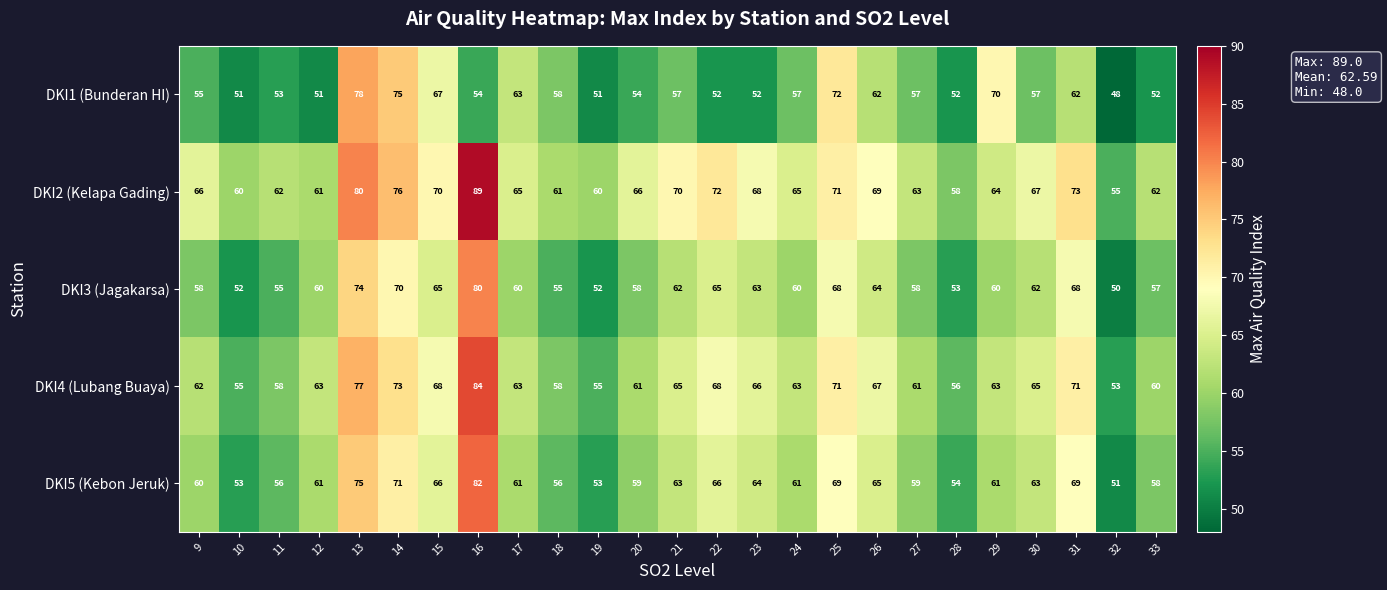

The value of DKI5 (Kebon Jeruk) at 22 is 66. True or false?

True